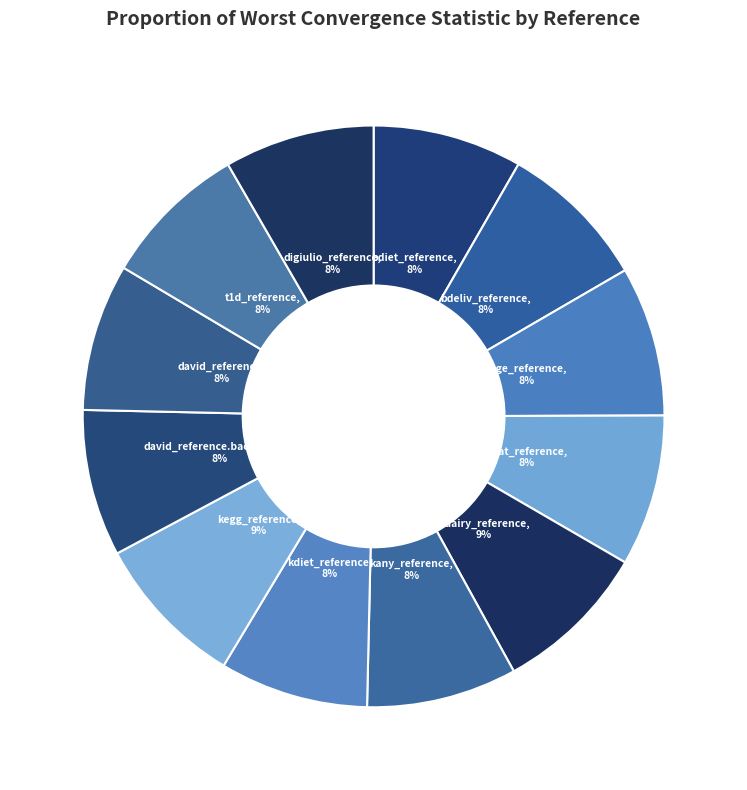

How many segments does this pie chart have?

12